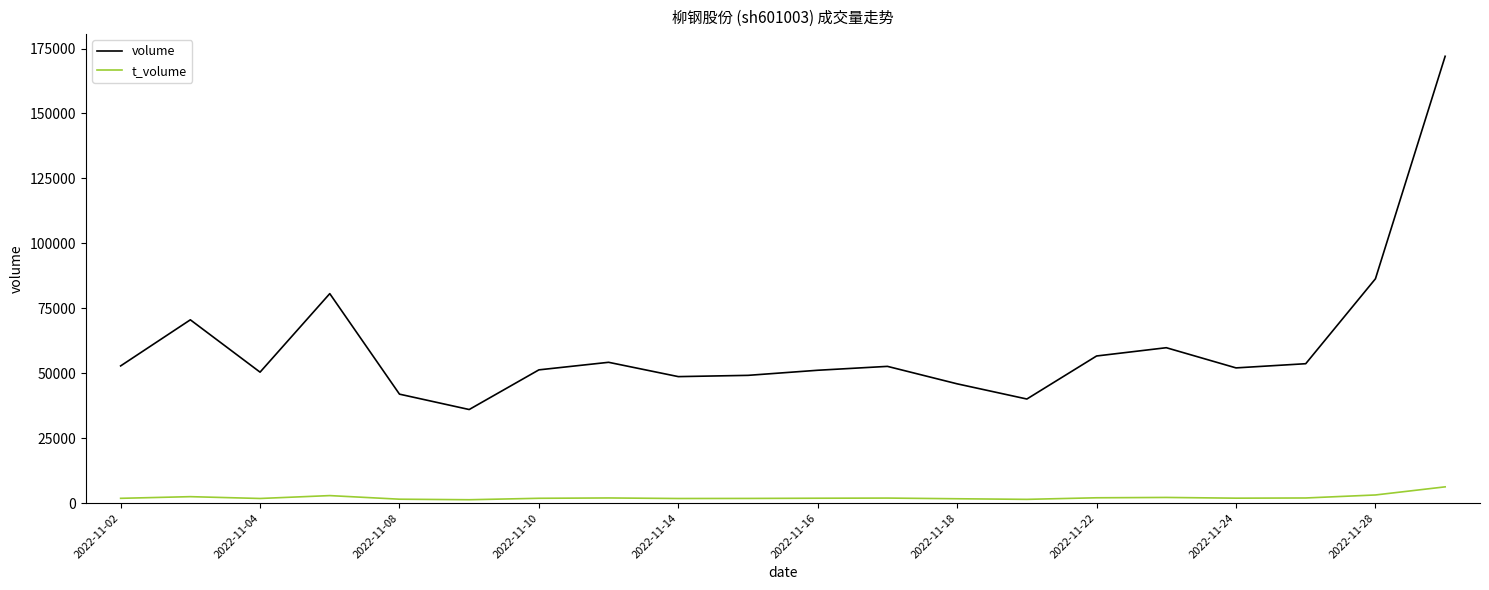

True or false: volume and t_volume intersect in this chart.

False